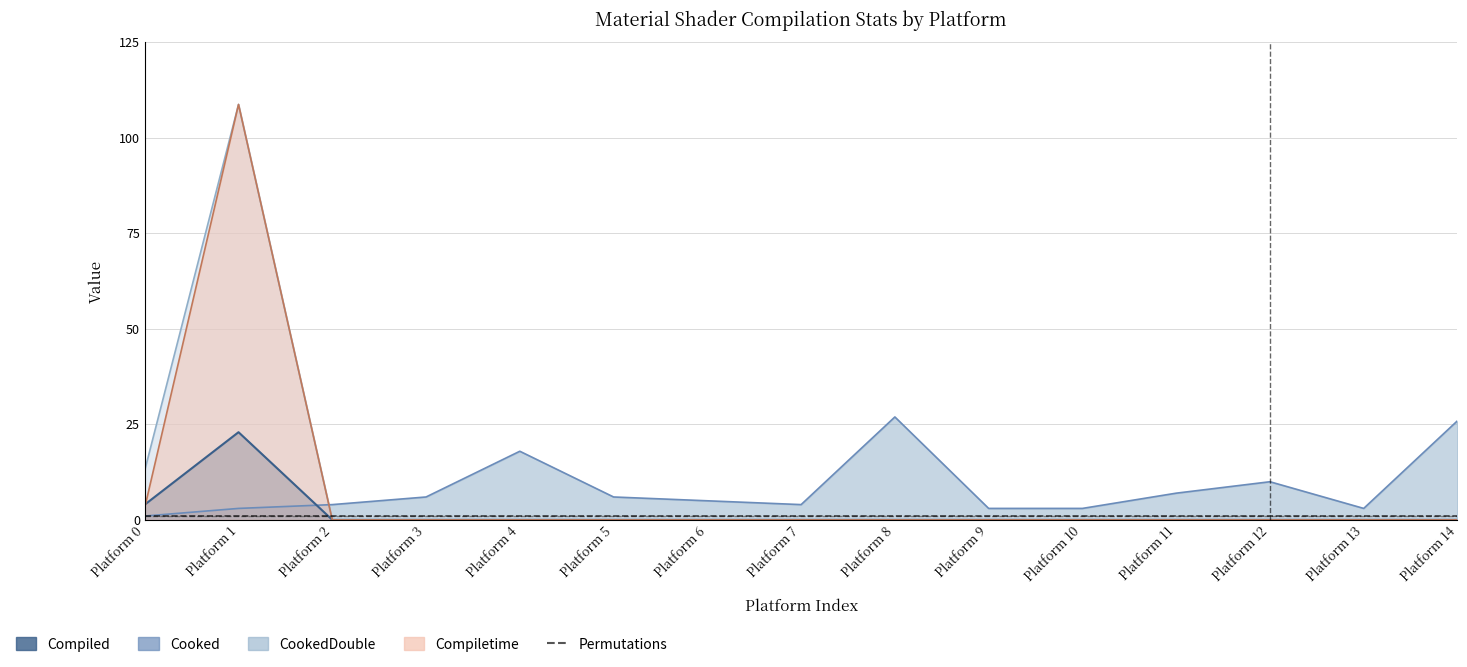

Rank the series by their maximum value, from highest to lowest.

CookedDouble Line, Compiletime Line, Cooked Line, Compiled Line, Permutations